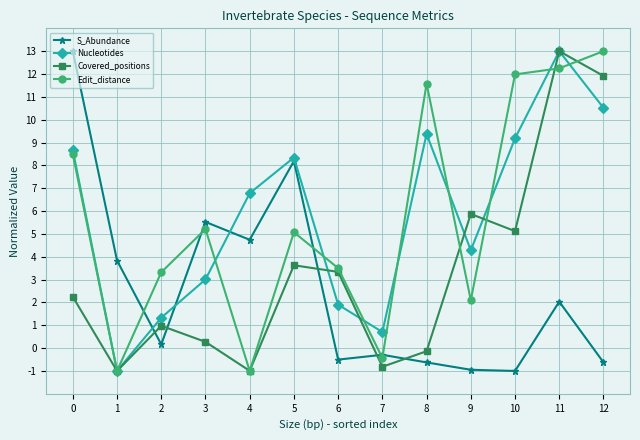

At which category does S_Abundance reach its first local valley?

2